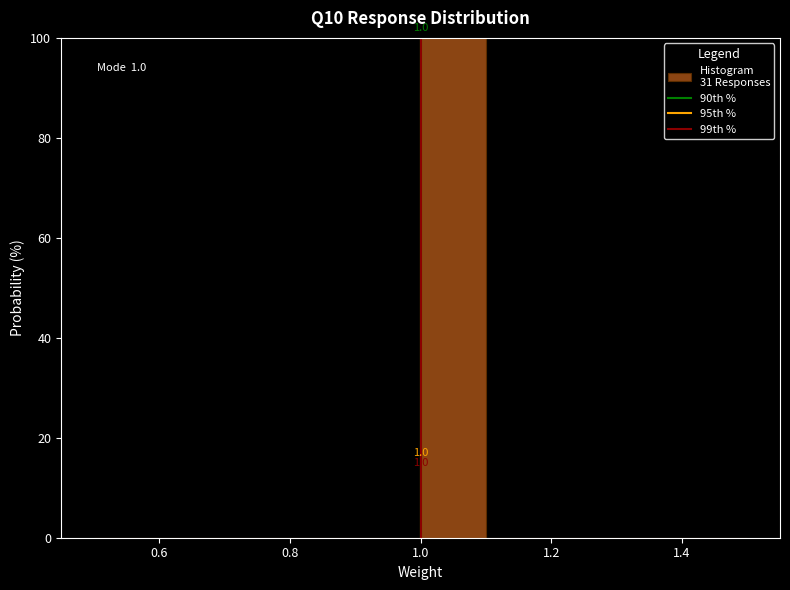

Over which range of the x-axis is the bar tallest?

1.0 to 1.1